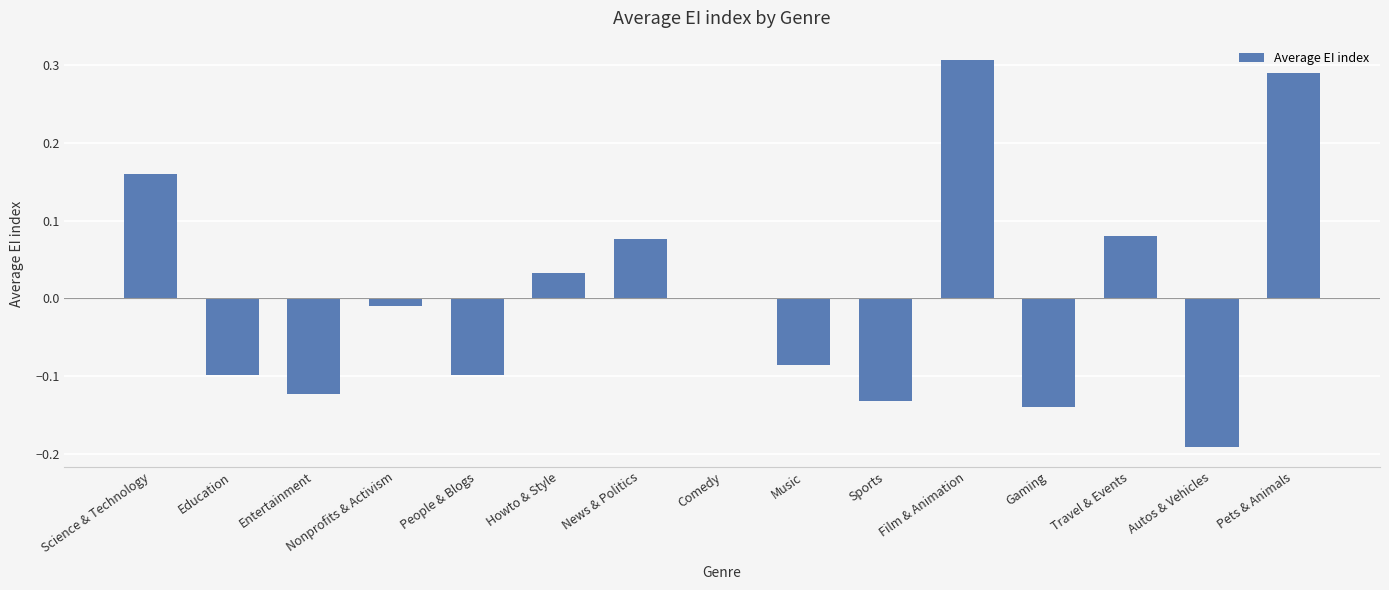

At which label does the data first exceed 0?

Science & Technology